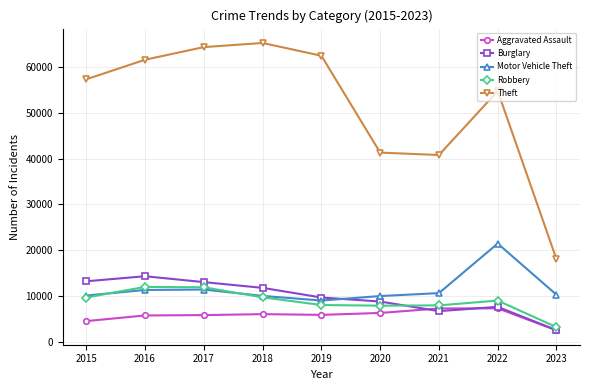

At how many categories does at least one series exceed 26535?

8